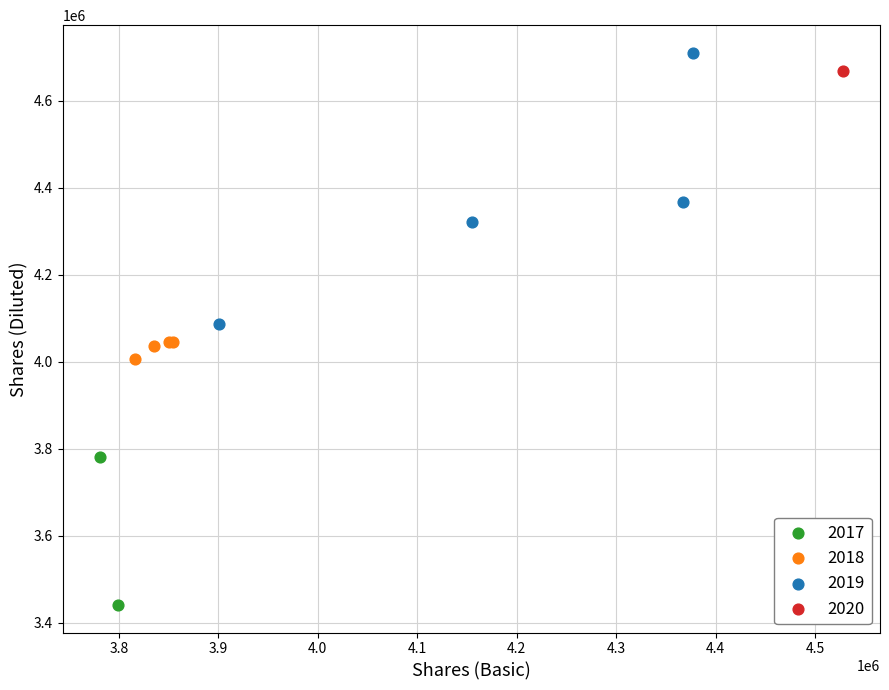

What are all the series names shown in the legend?

2017, 2018, 2019, 2020